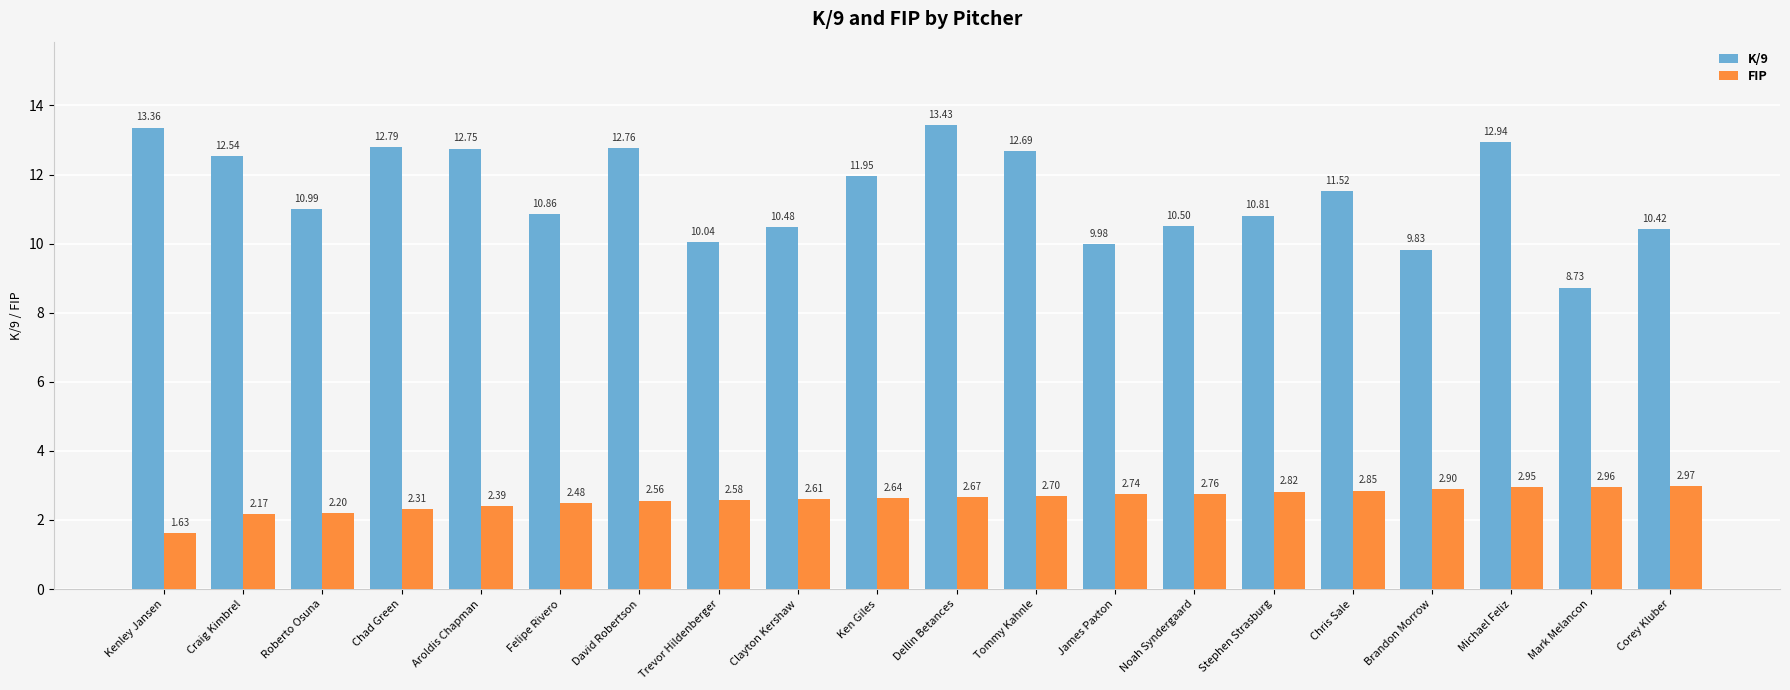

The K/9 series shows 23.1 at Dellin Betances. True or false?

False